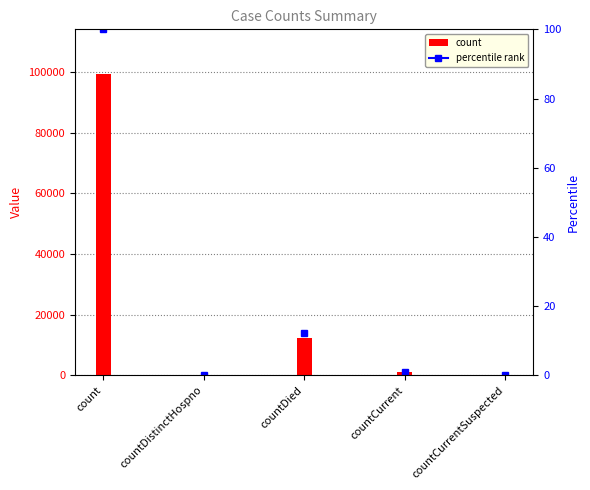

Reading left to right, list all the values displayed in this chart.

99143	0	12146	1098	0